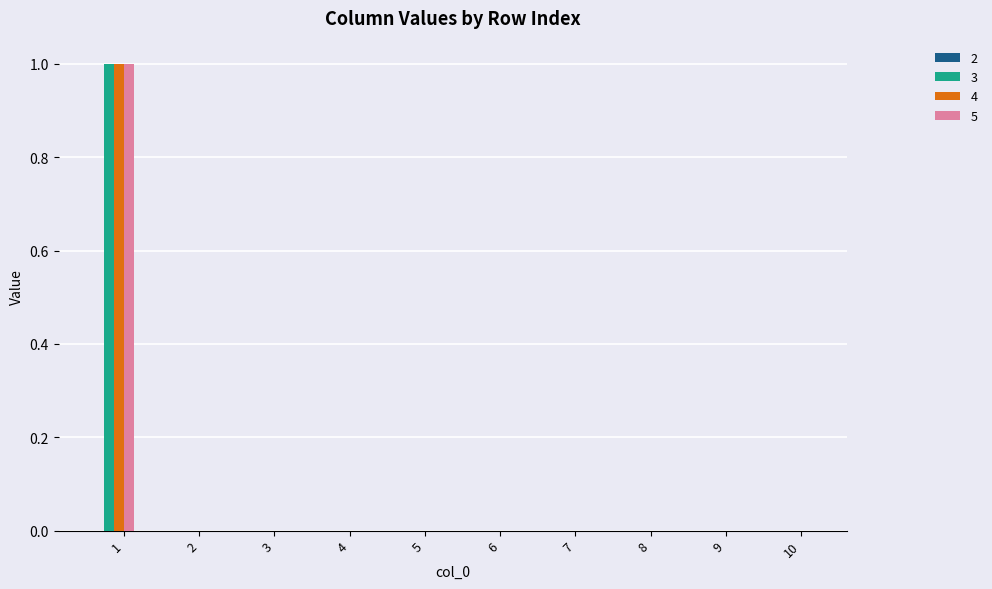

What is the greatest value displayed?

1